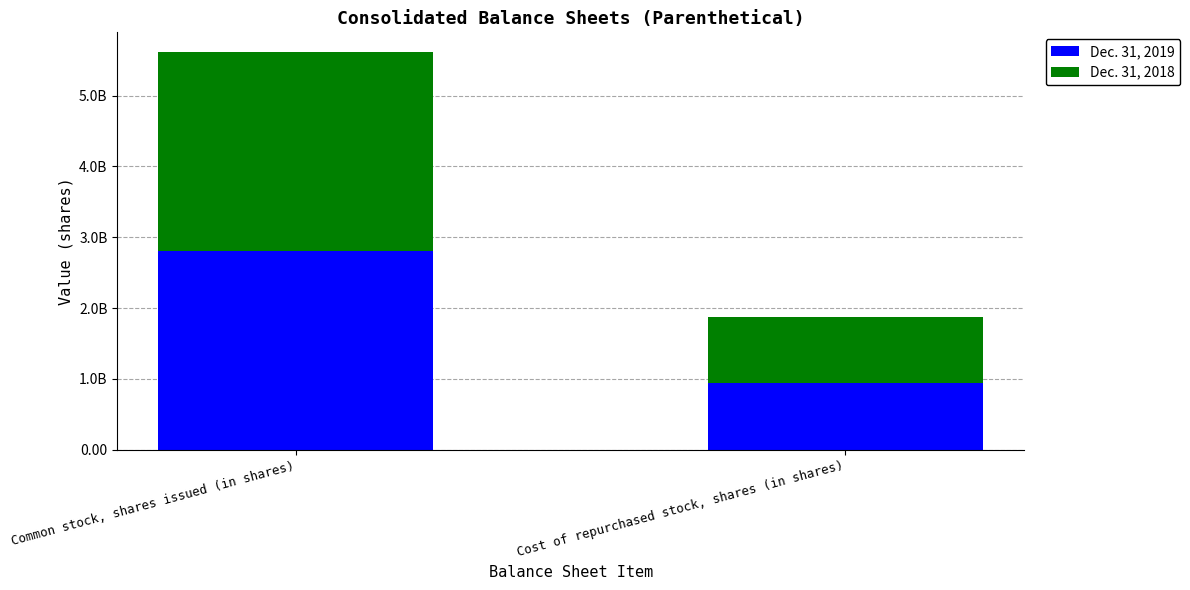

Rank the series at Common stock, shares issued (in shares) from lowest to highest value.

Dec. 31, 2019, Dec. 31, 2018